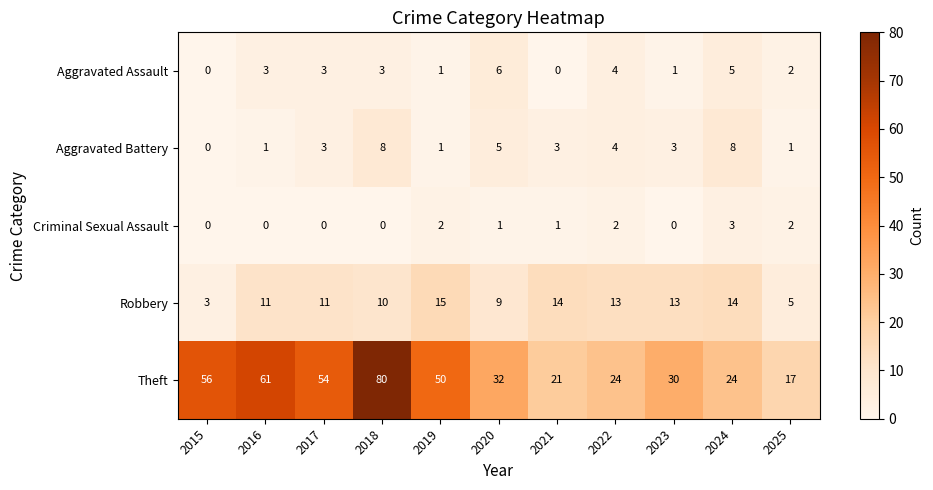

What is the spread (max minus min) of values at 2016?

61